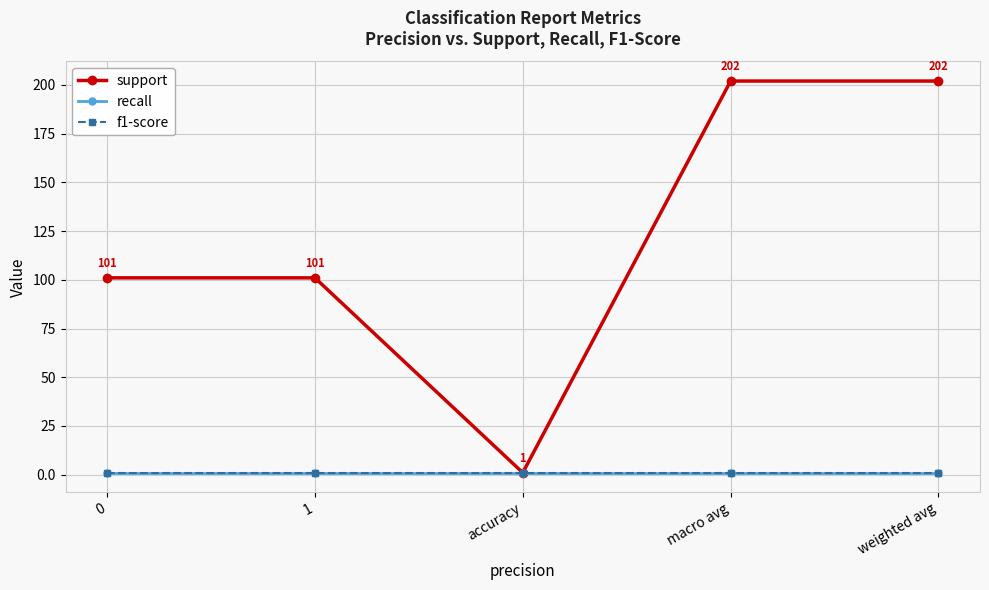

True or false: f1-score and support cross at least once.

False